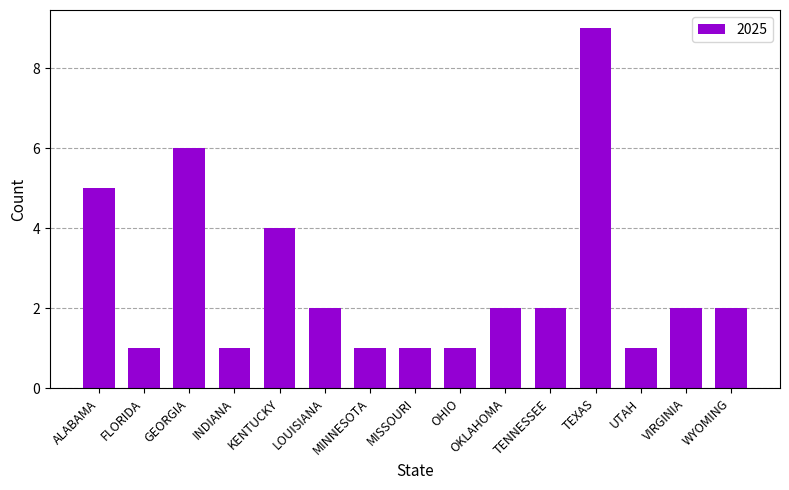

Which has a higher value, LOUISIANA or TEXAS?

TEXAS